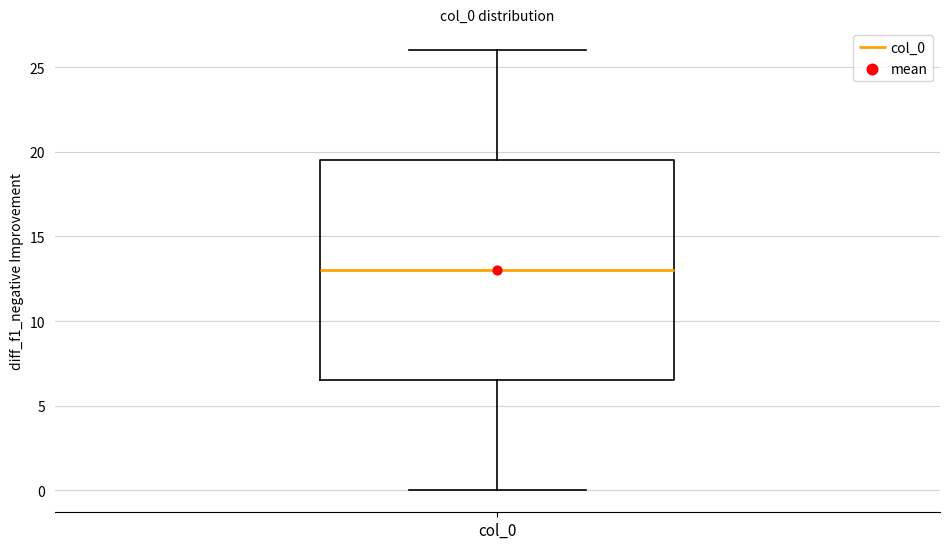

Transcribe this box plot: give where the median line is, the range the box spans, and where the two whiskers end, as read against the y-axis. The values are not printed on the chart, so give them approximately, as read against the axis.

median 13.0, box 6.5 to 19.5, whiskers 0.0 to 26.0